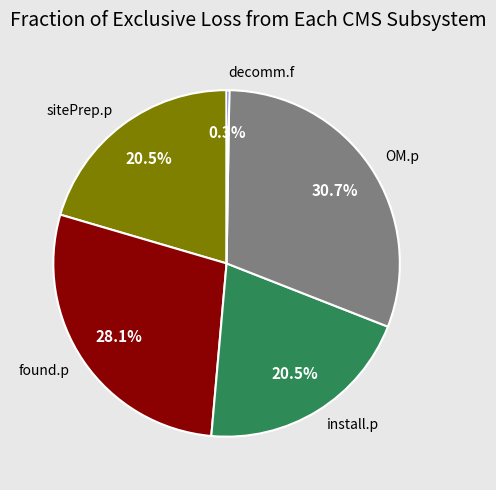

Combined, what portion of the pie is found.p and install.p?

48.6%